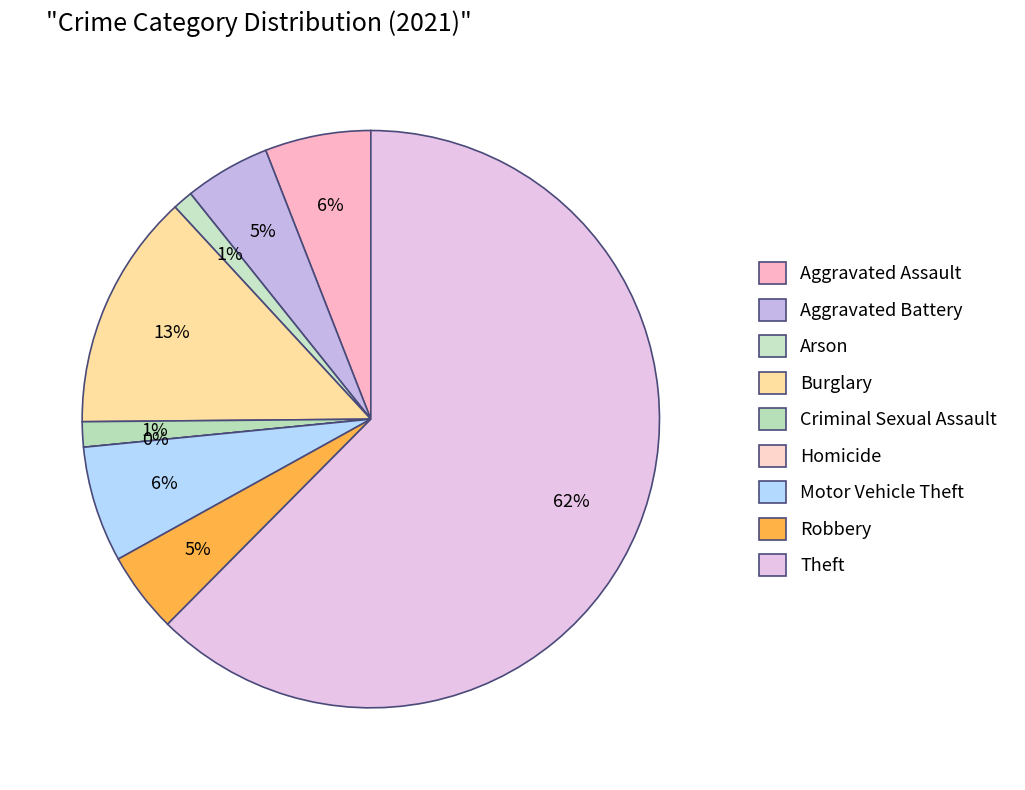

To the nearest percent, what is the difference between the largest and smallest slice percentages?

62%